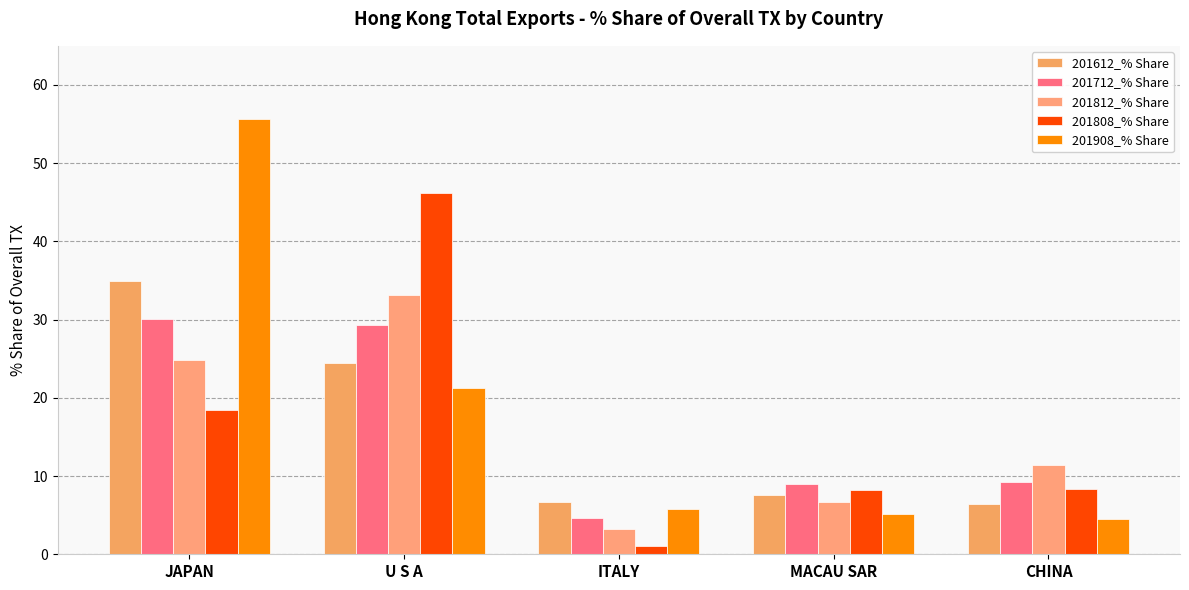

How many values in the 201812_% Share series are below 11?

2